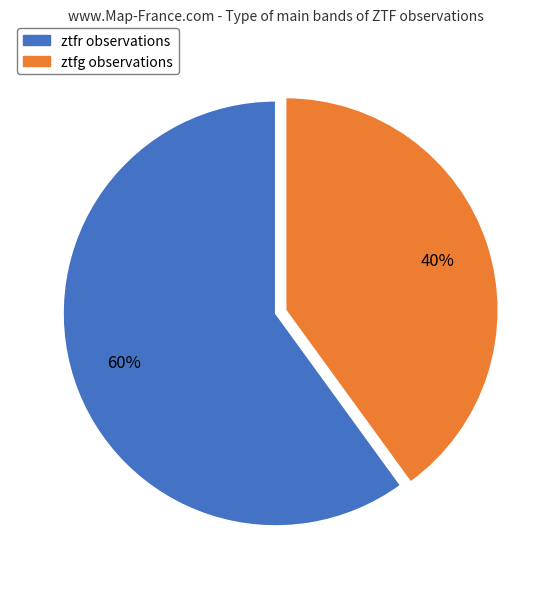

What percentage is the ztfr slice, to the nearest percent?

60%